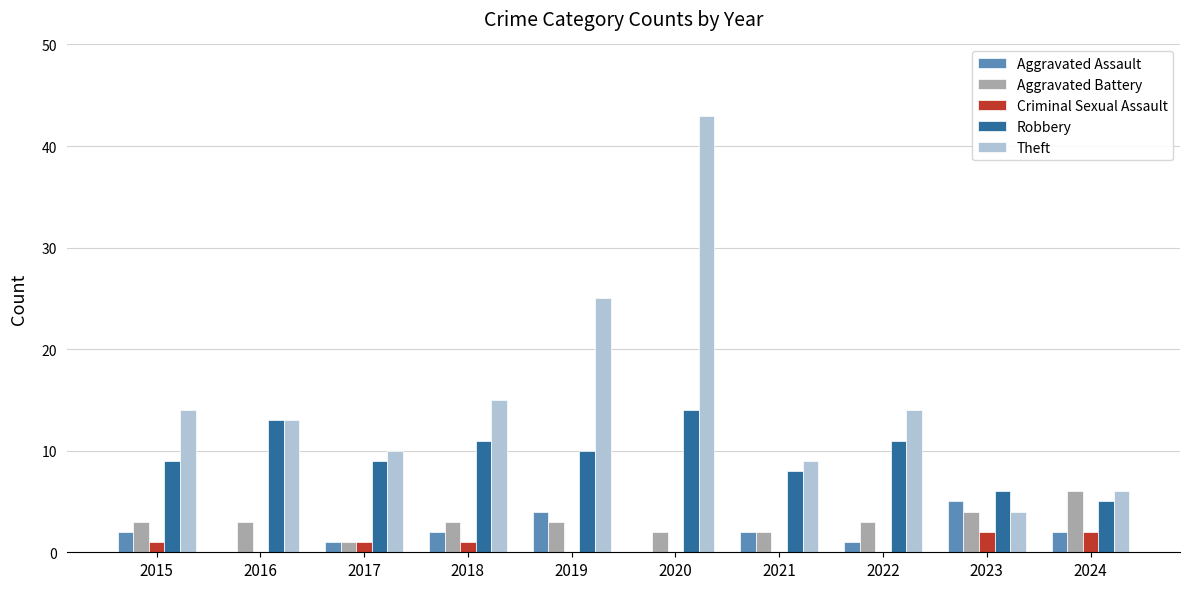

The Robbery series shows 5 at 2024. True or false?

True